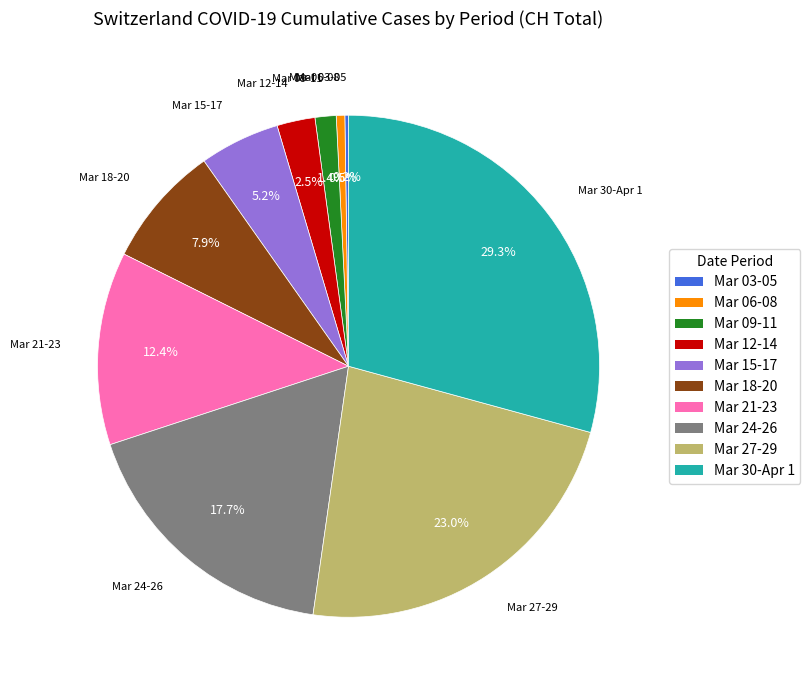

Is there a majority slice in this chart?

No